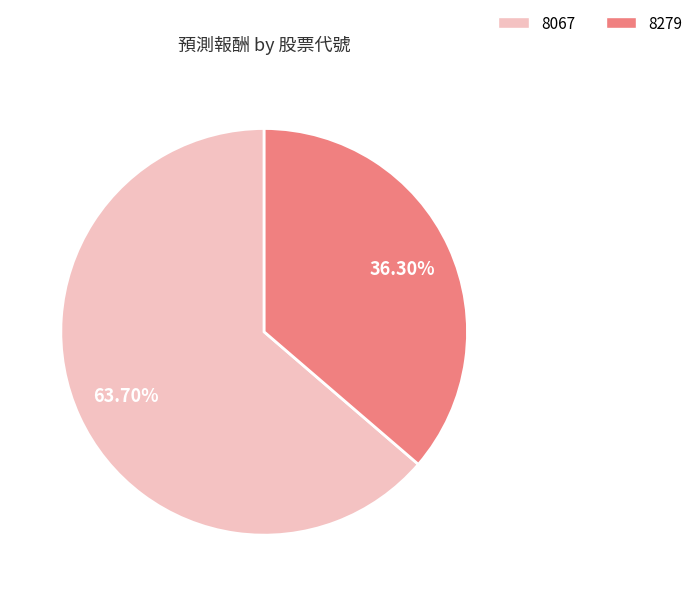

Count the number of slices in the pie.

2